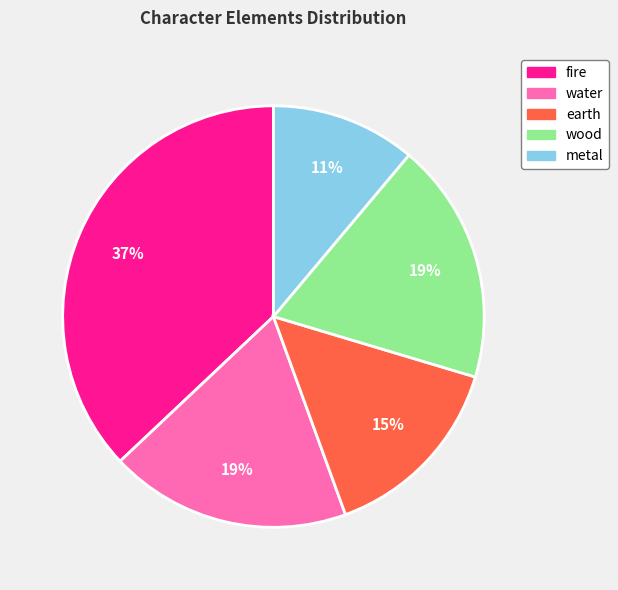

Is there a majority slice in this chart?

No